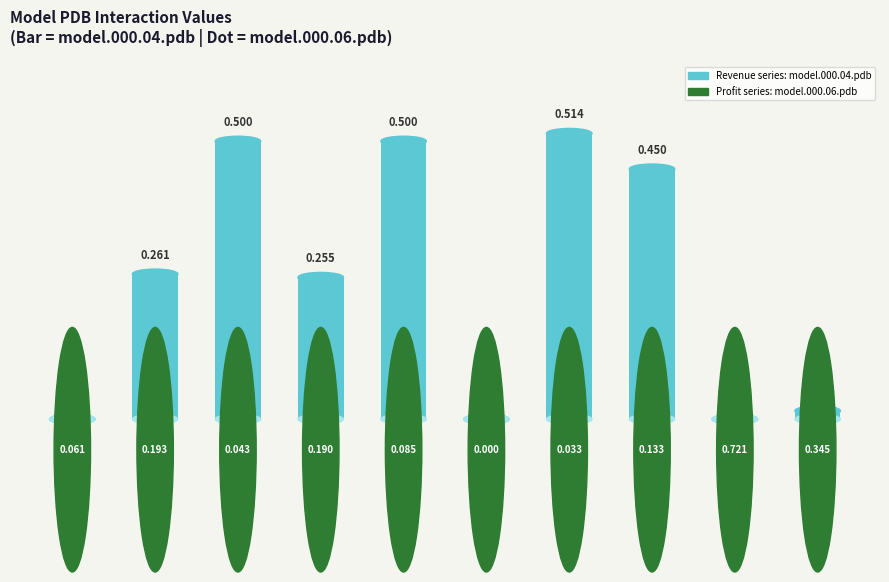

Reading right to left, extract all data points from this chart.

0.0	0.0	0.5	0.5	0.0	0.5	0.3	0.5	0.3	0.0